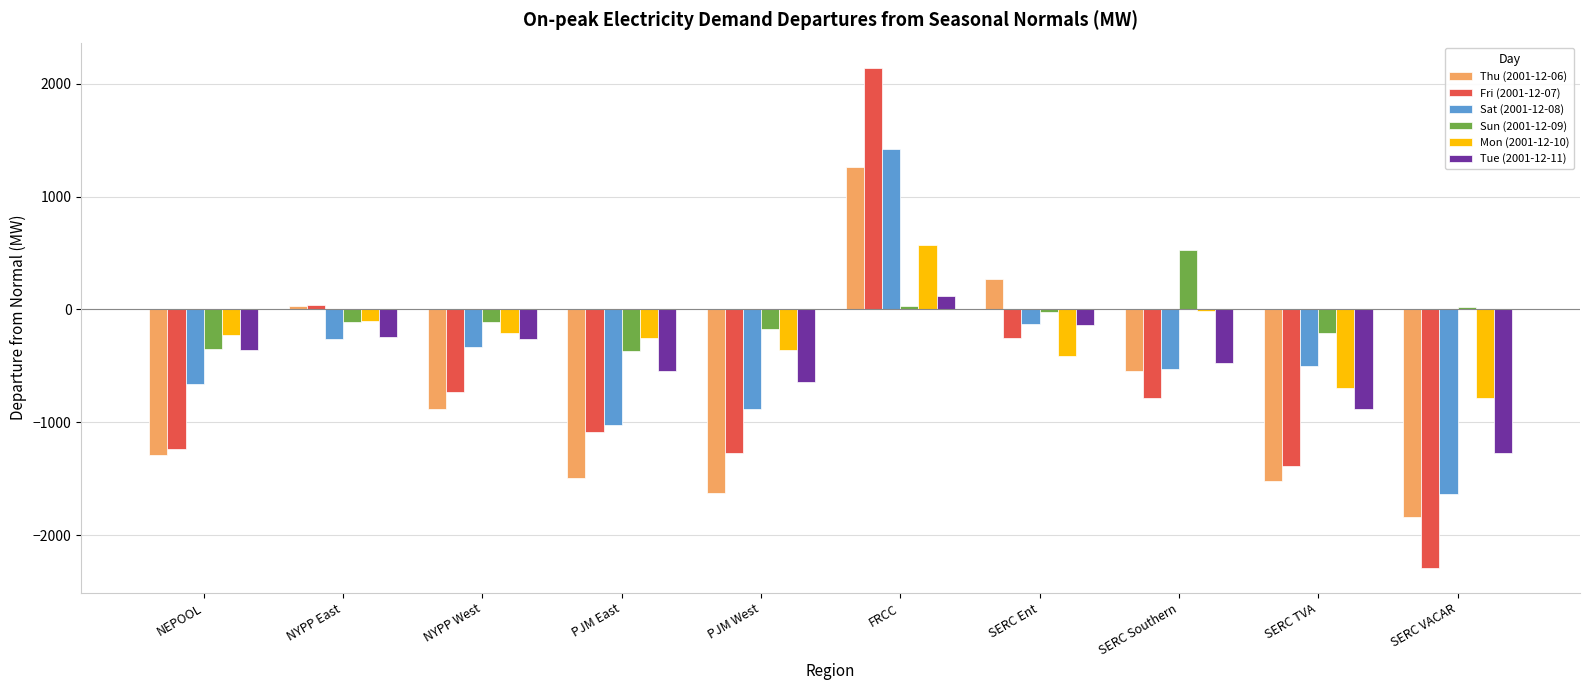

The Thu (2001-12-06) series shows -379.8 at PJM East. True or false?

False